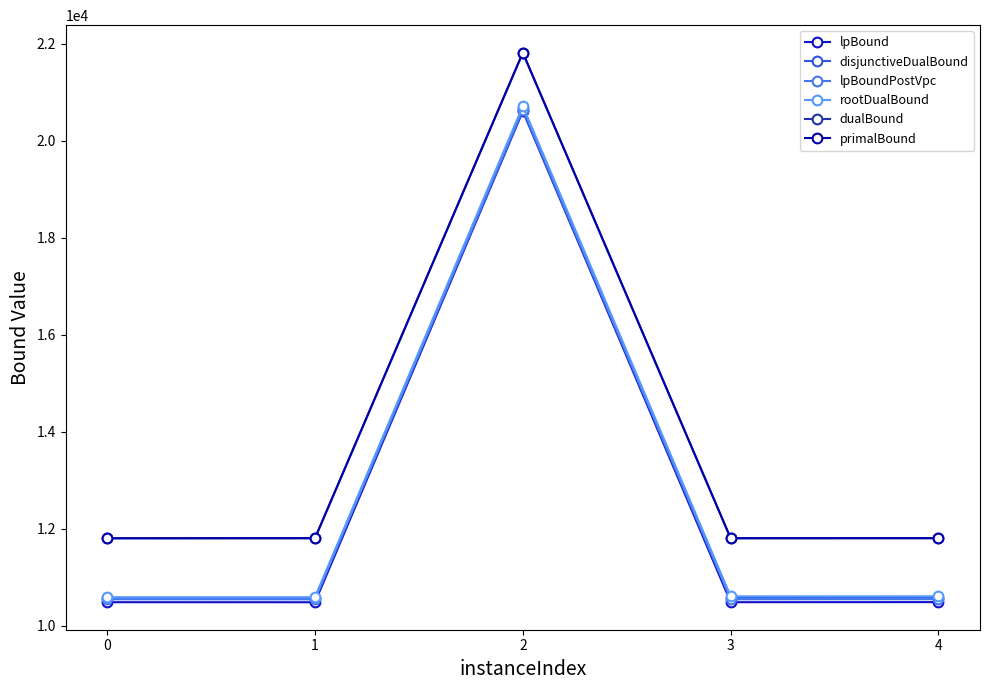

At which category does disjunctiveDualBound reach its first local valley?

1